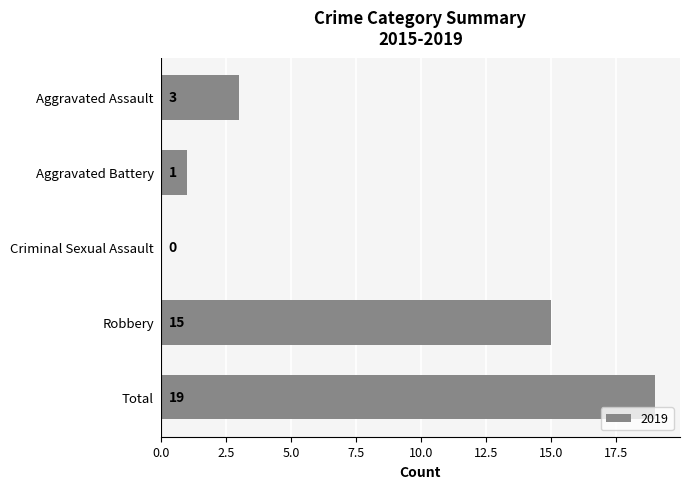

Which label corresponds to the largest value in the chart?

Total